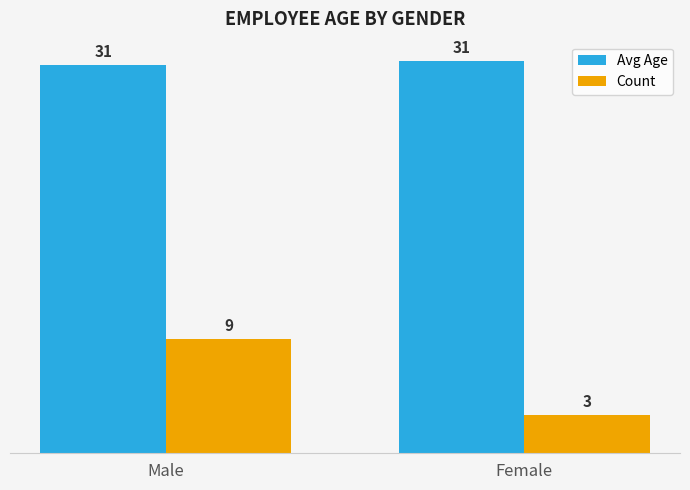

Is the value of Avg Age at Male greater than the value of Count at Female?

Yes